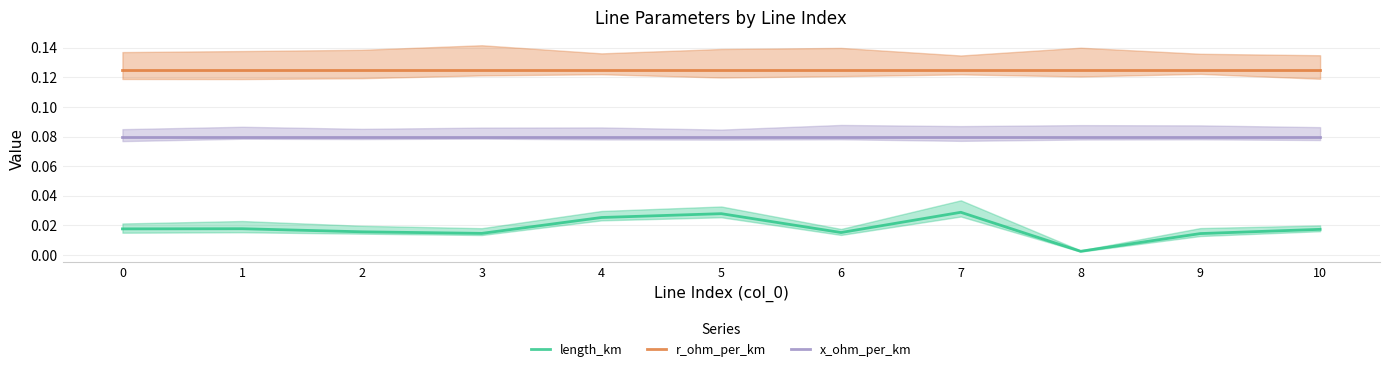

Does the chart display data point markers on the line(s)?

No